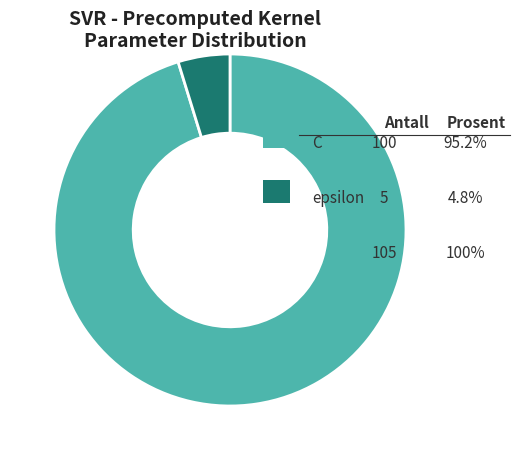

Does any single category account for the majority?

Yes